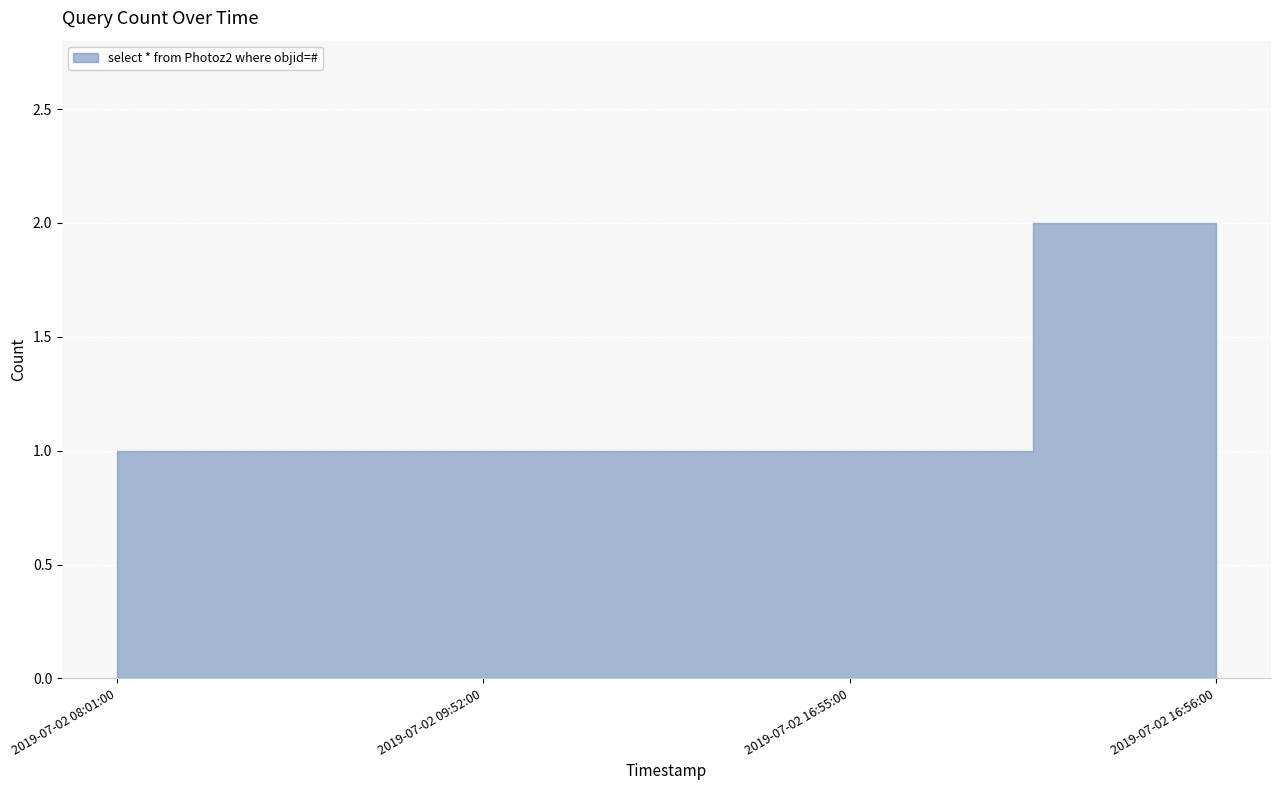

What is the smallest value displayed?

1